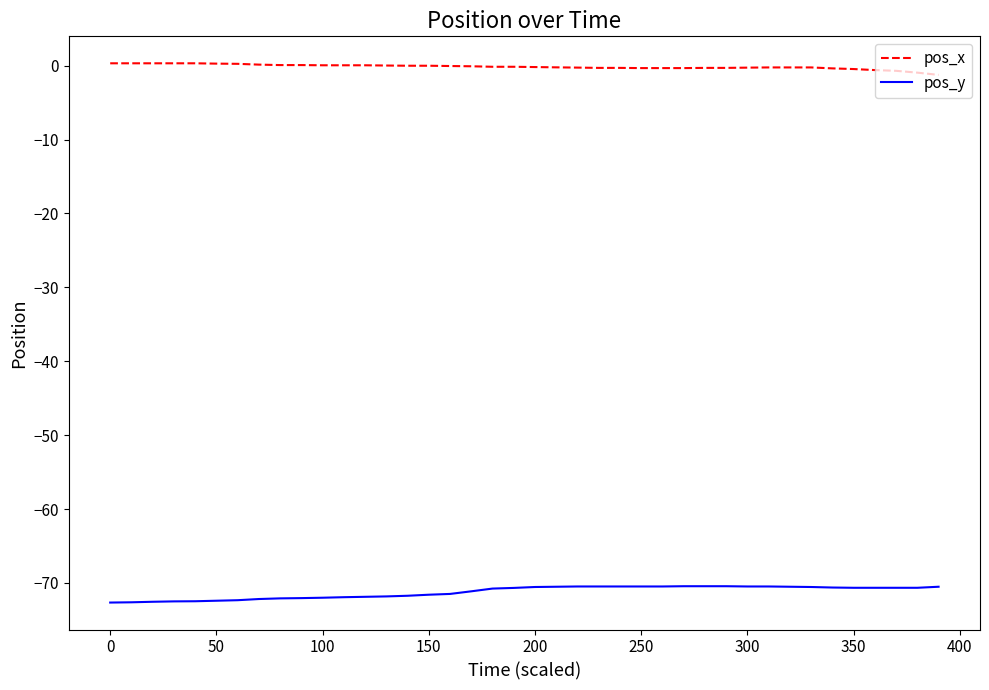

List the series in order of their peak value, lowest first.

pos_y, pos_x